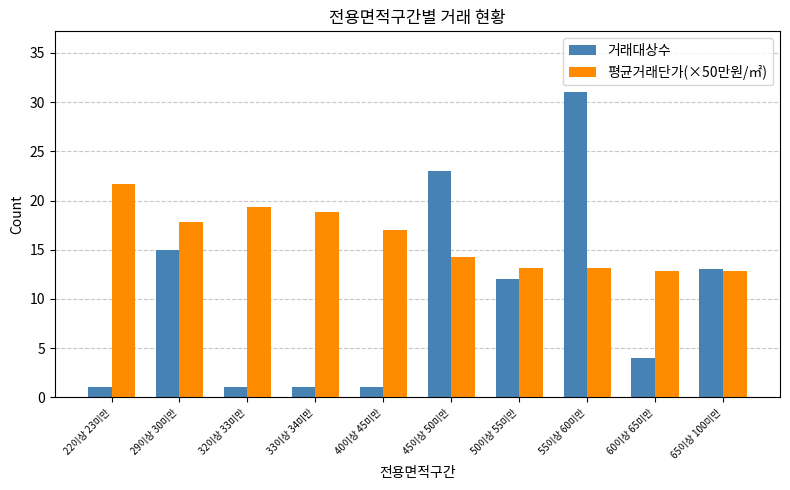

True or false: 거래대상수 has a value of 13.0 at 65이상 100미만.

True